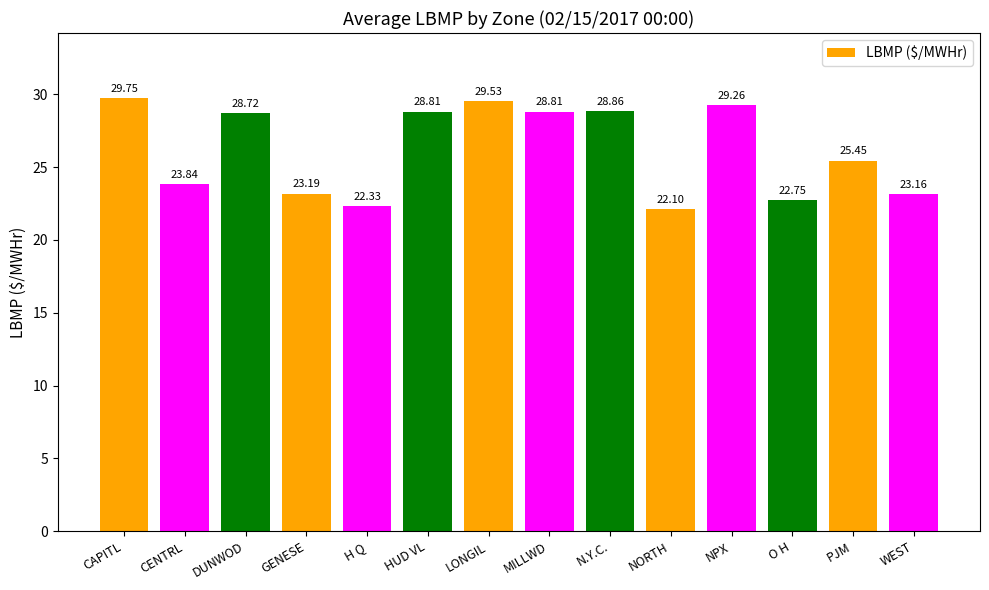

What is the change in value from H Q to NORTH?

-0.2